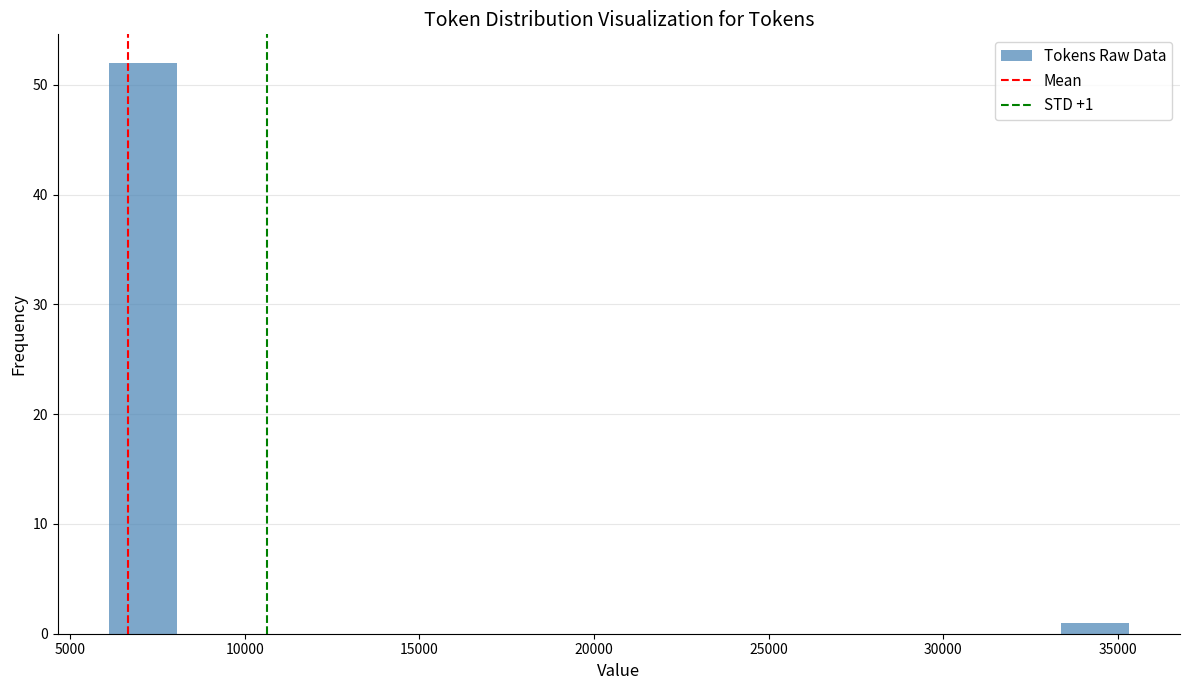

Around what value on the x-axis is the tallest bar? Give the approximate position of its centre, as read against the axis.

7000